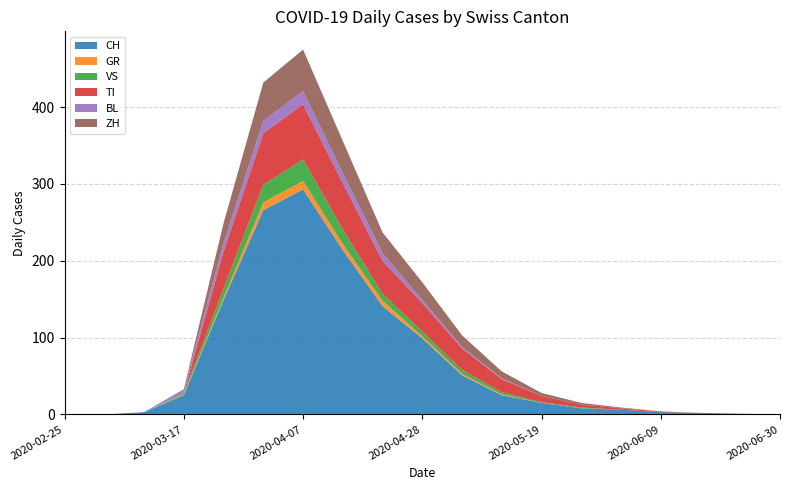

Reading right to left, extract all data points from this chart.

CH: 0	1	2	3	6	8	15	25	51	99	141	214	293	266	149	25	3	0	0
GR: 0	0	0	0	0	0	0	1	2	3	7	8	11	10	3	1	0	0	0
VS: 0	0	0	0	0	1	1	3	5	6	9	19	28	23	12	2	0	0	0
TI: 0	0	0	1	2	4	8	17	28	37	43	60	72	67	48	0	0	0	0
BL: 0	0	0	0	0	0	0	1	2	4	10	13	17	16	11	5	0	0	0
ZH: 0	0	0	0	1	2	4	9	15	23	27	42	54	50	26	0	0	0	0